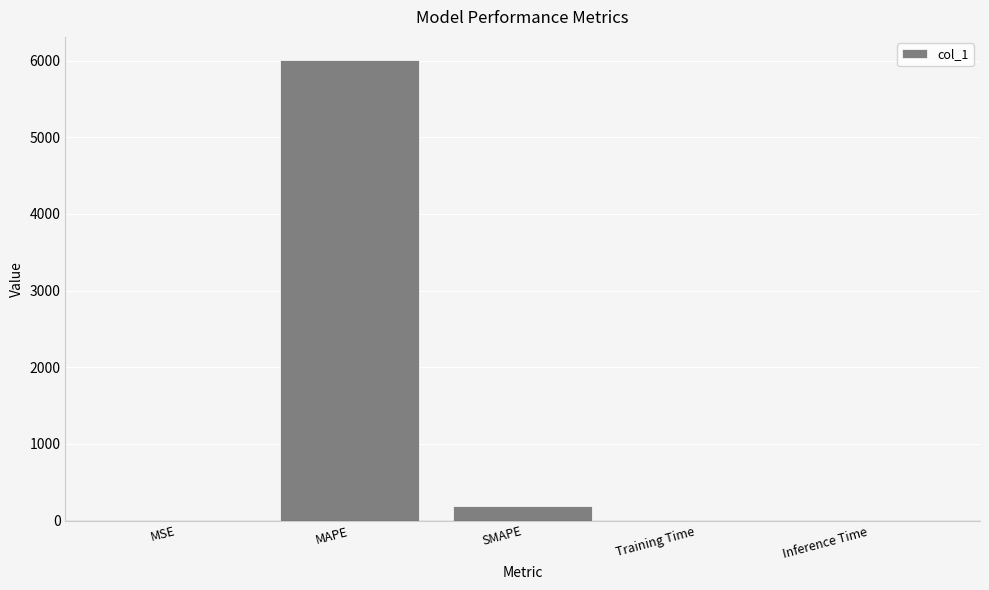

At which category does the chart reach its peak across all series?

MAPE